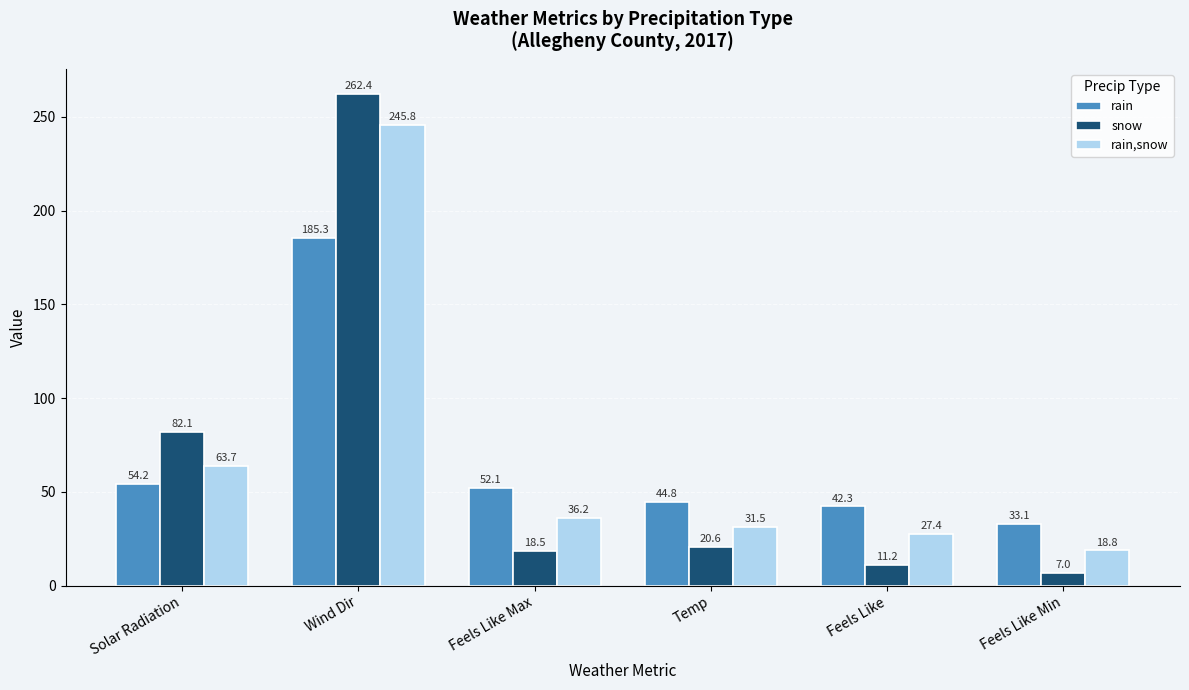

What is the label of the 5th bar from the left?

Feels Like